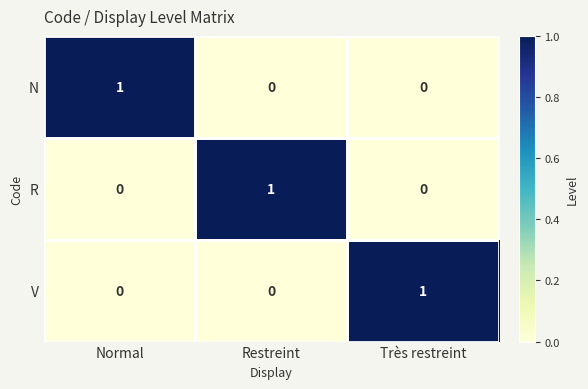

Count the N values in the range 0 to 1.

3